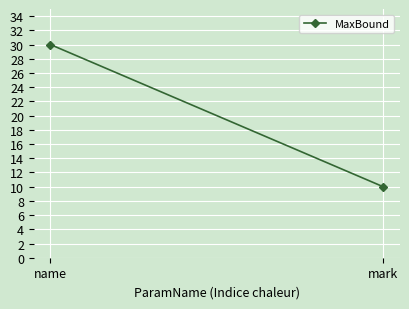

Count the values in the range 10 to 30.

2